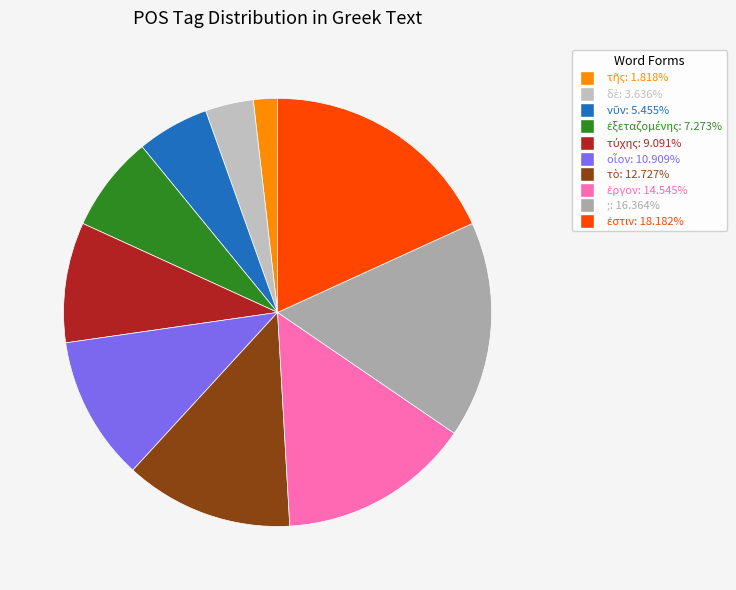

To the nearest percent, what is the difference between the largest and smallest slice percentages?

16%